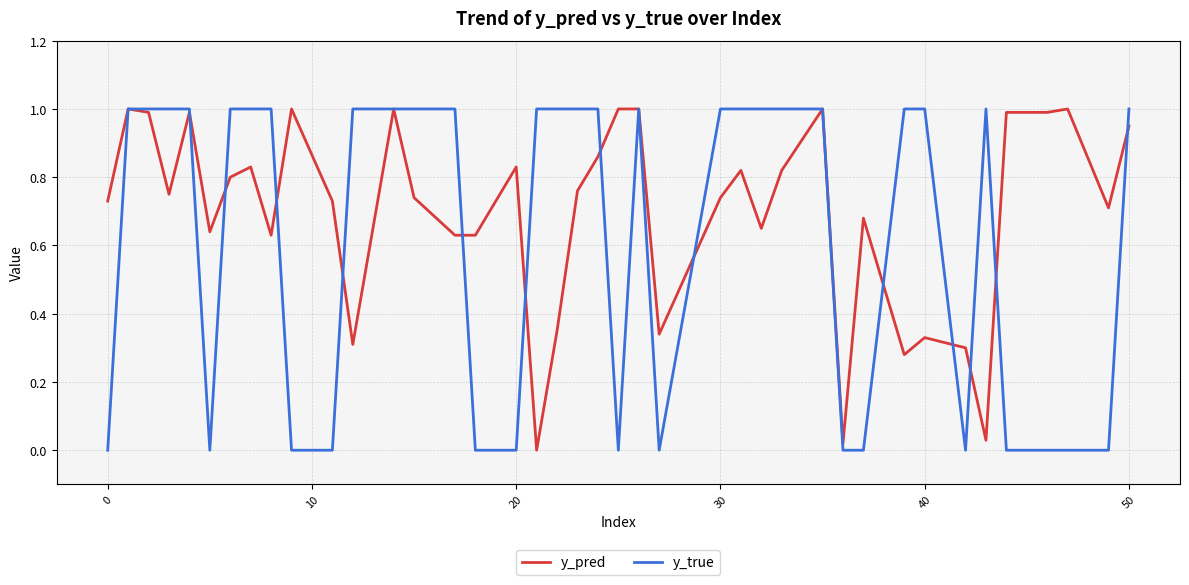

What is the greatest value displayed?

1.0